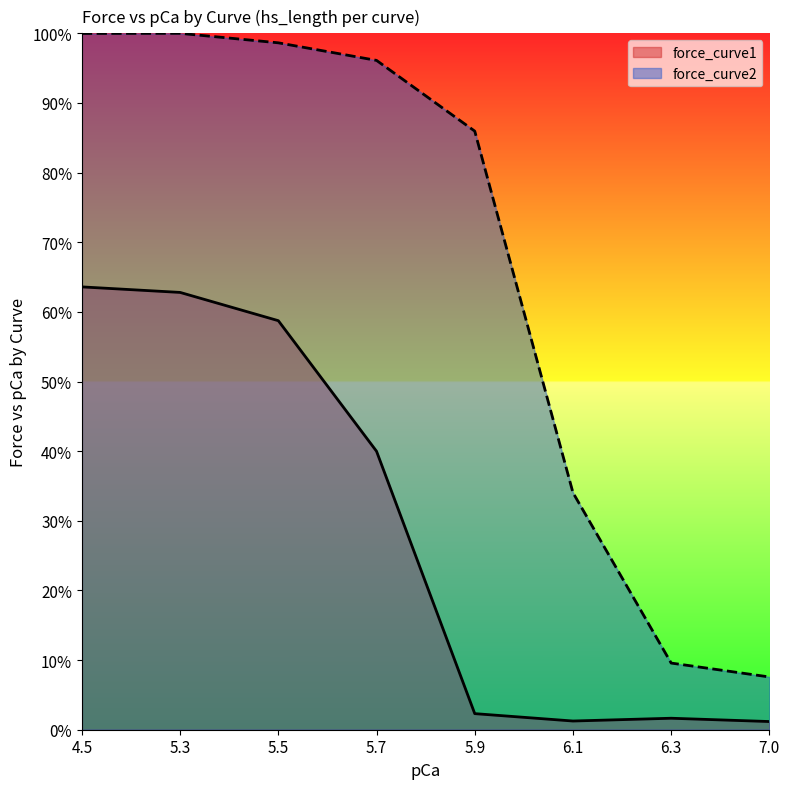

Count the number of data series in this chart.

2